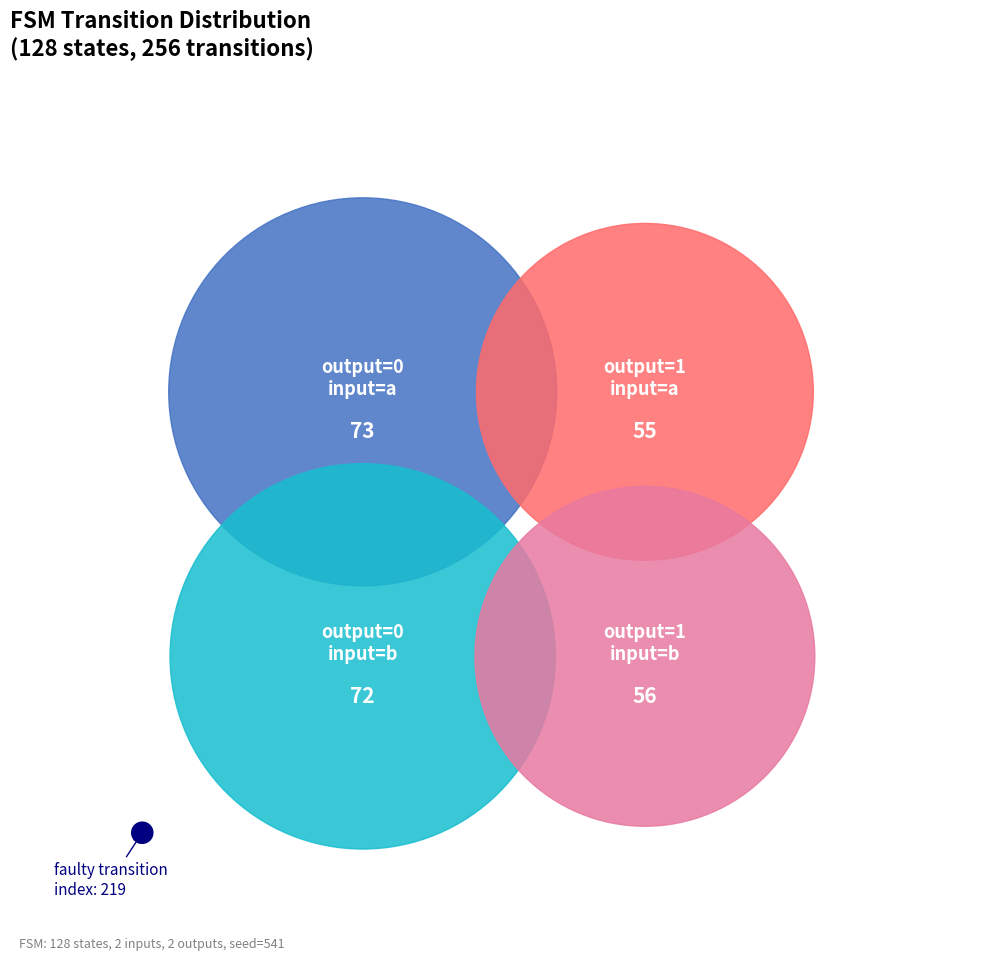

The output=0, input=a slice represents 14% of the pie. True or false?

False